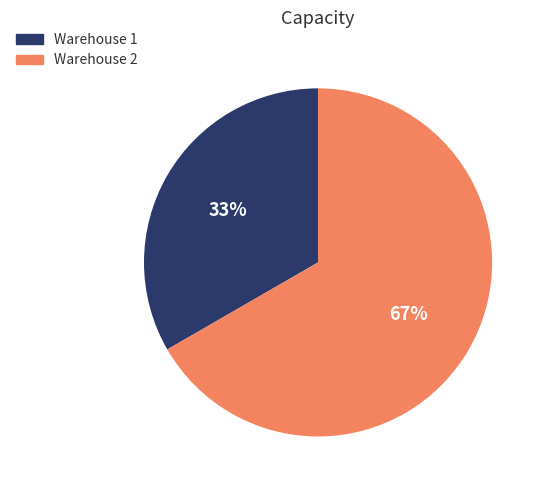

Rank the categories by value from lowest to highest.

Warehouse 1, Warehouse 2